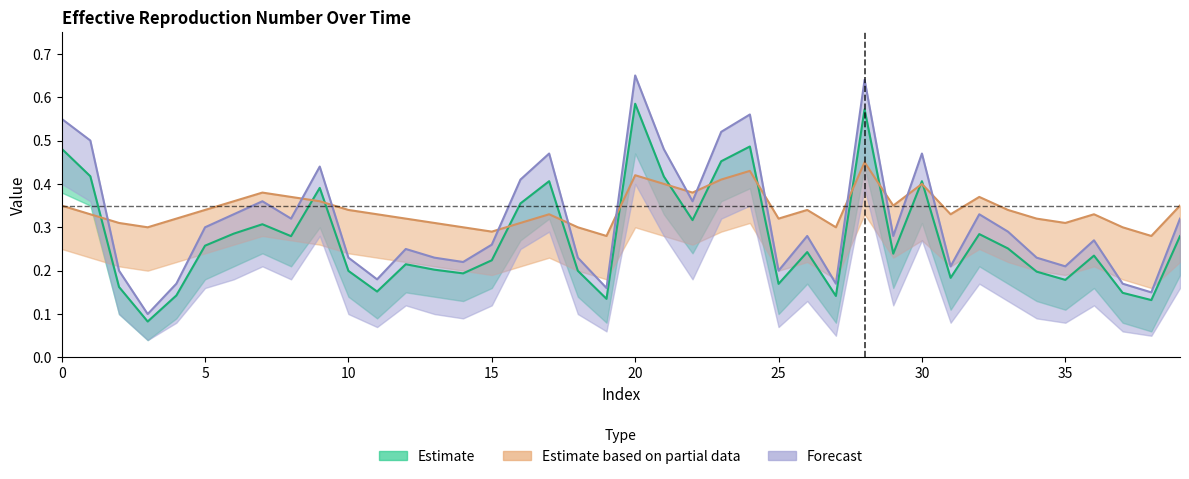

Rank the categories by Forecast value from highest to lowest.

20, 28, 24, 0, 23, 1, 21, 17, 30, 9, 16, 7, 22, 6, 32, 8, 39, 5, 33, 26, 29, 36, 15, 12, 10, 13, 18, 34, 14, 31, 35, 2, 25, 11, 4, 27, 37, 19, 38, 3